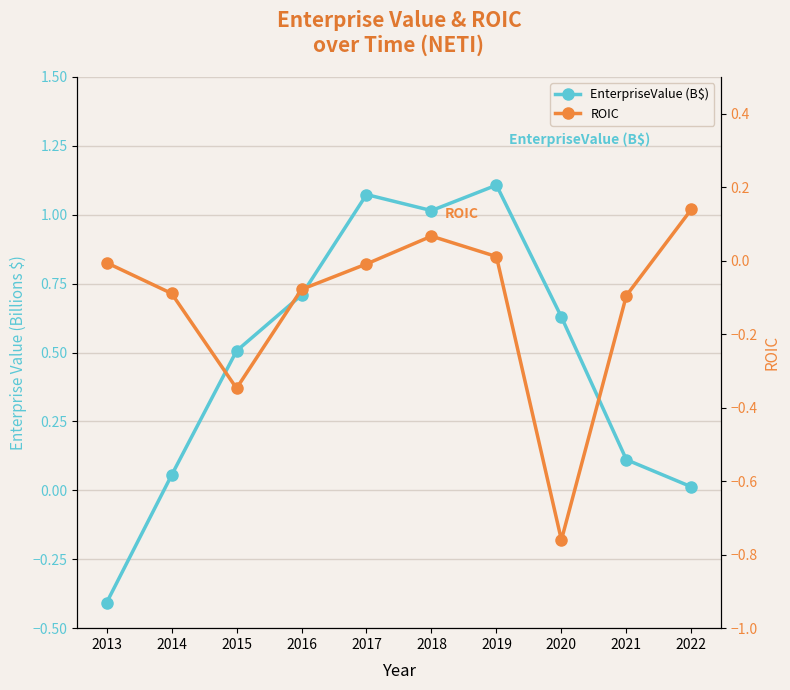

How many data points in EnterpriseValue (B$) are above 0?

9